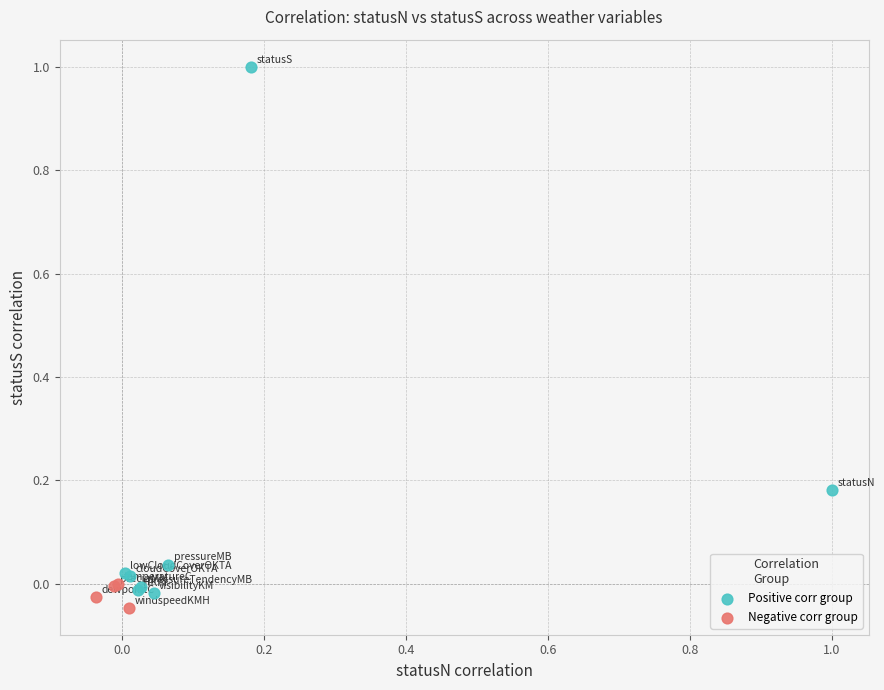

Which series reaches the maximum Y coordinate?

Positive corr group